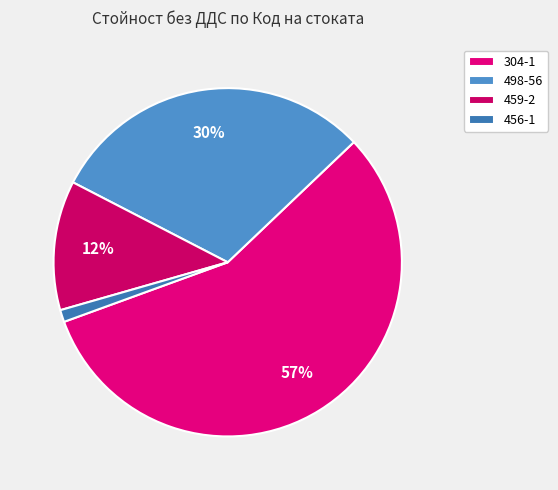

True or false: 304-1 accounts for 67% of the total.

False